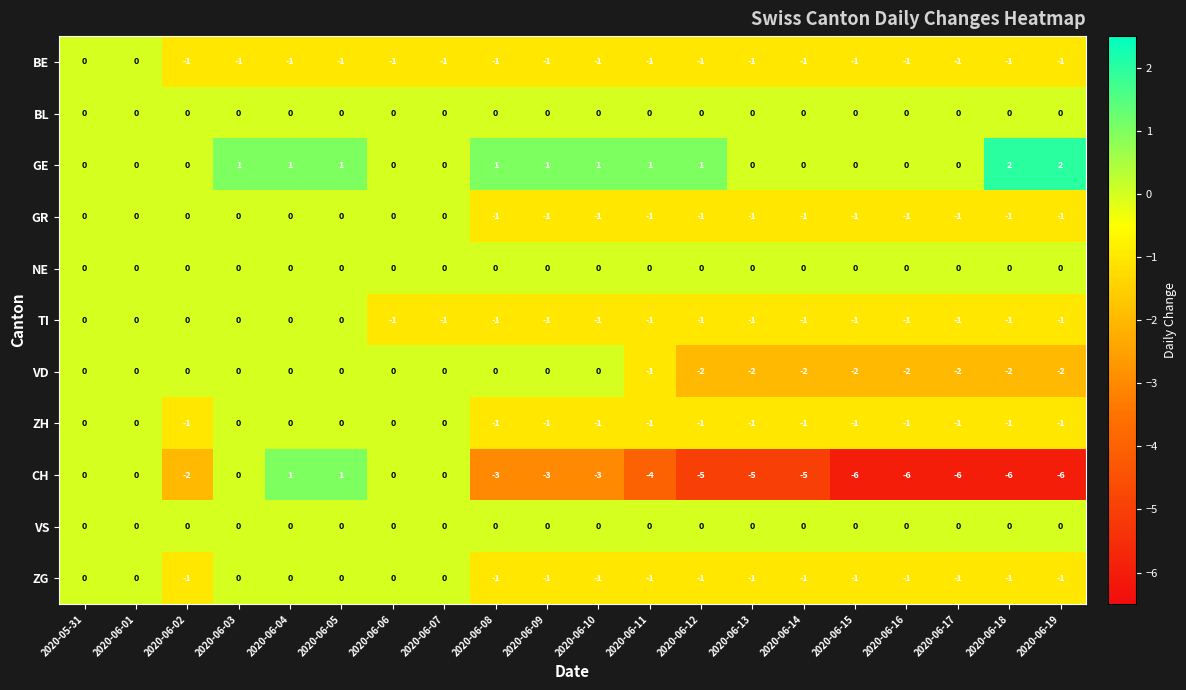

What is the total value across all series at 2020-06-11?

-9